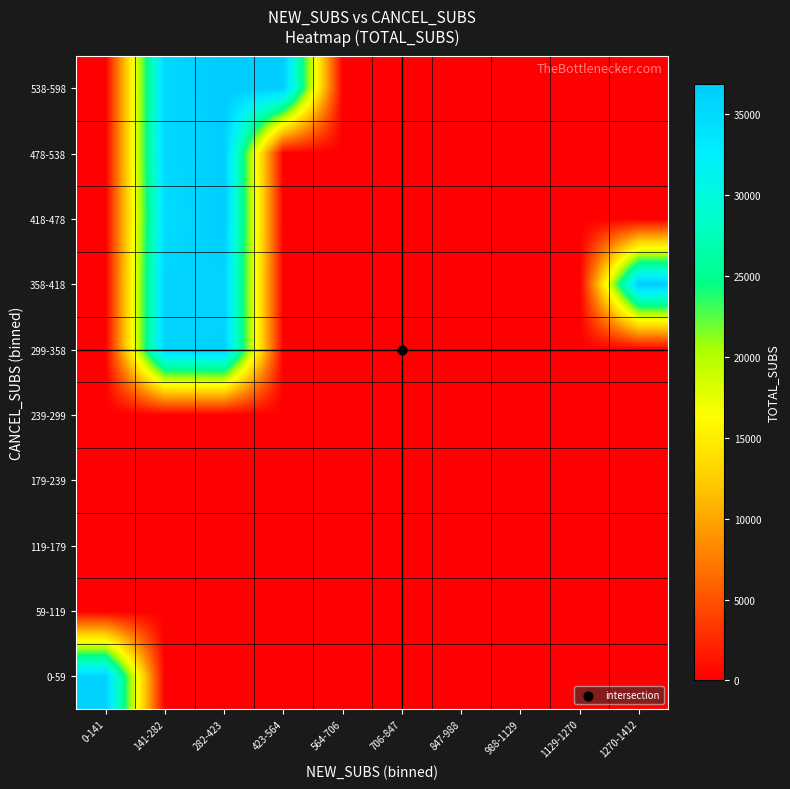

Which series has the widest spread of values?

538-598